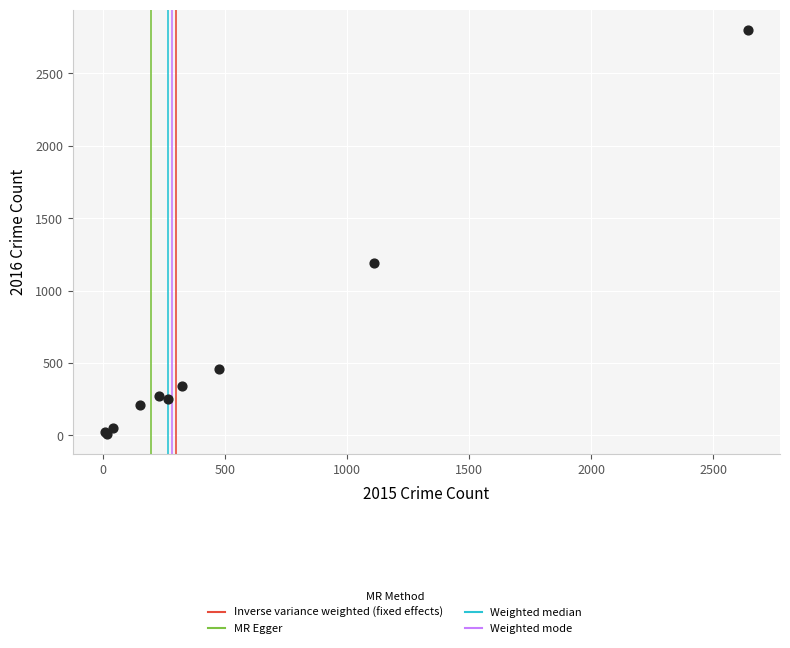

What Y value in the scatter plot is closest to 1405?

1187